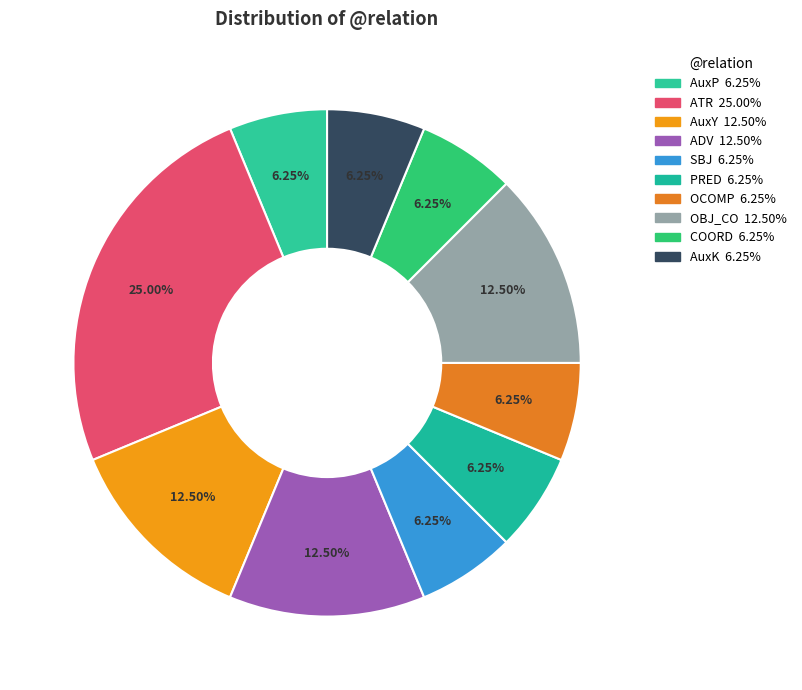

How many segments does this pie chart have?

10